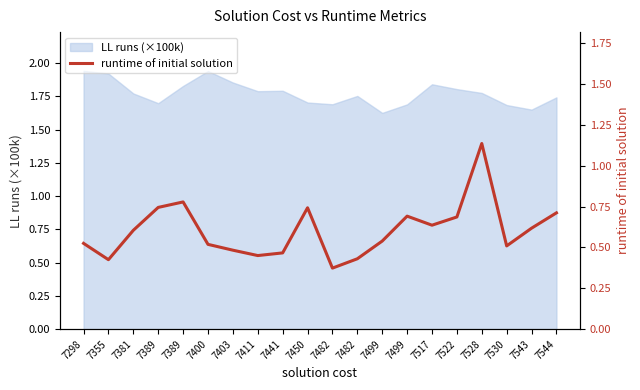

The value at 7482 is 0.4. True or false?

True